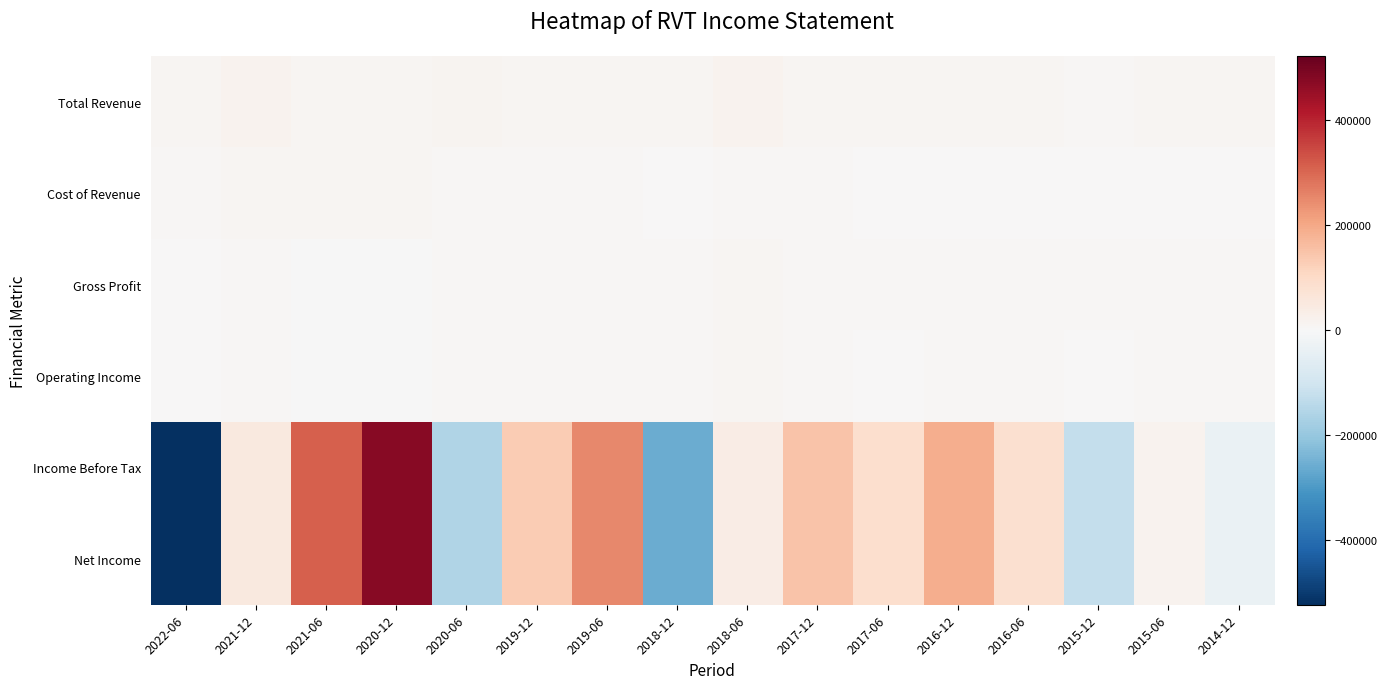

At which category is the sum across all series the highest?

2020-12